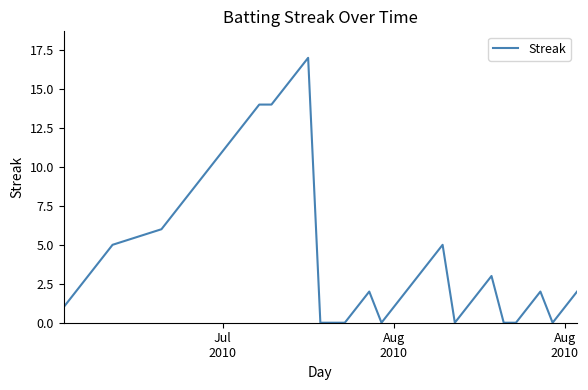

What is the difference between the maximum and minimum values?

17